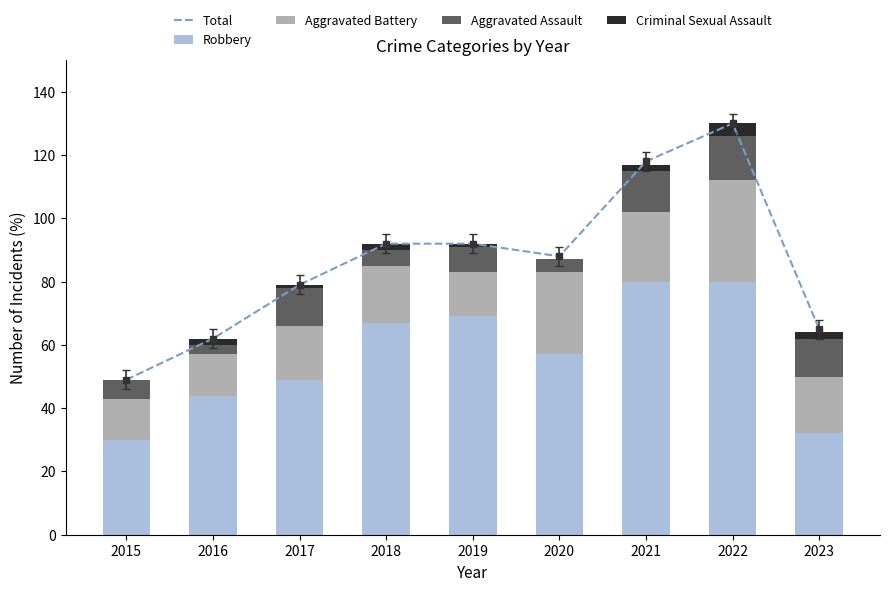

What is the difference between the highest and lowest values at 2015?

49